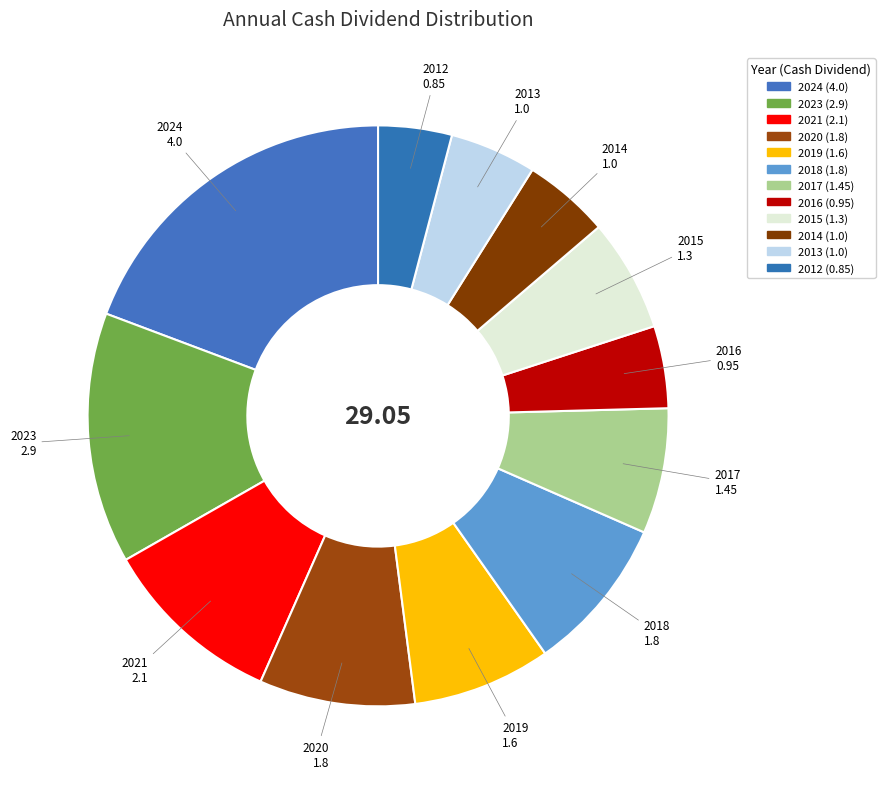

How many segments does this pie chart have?

12